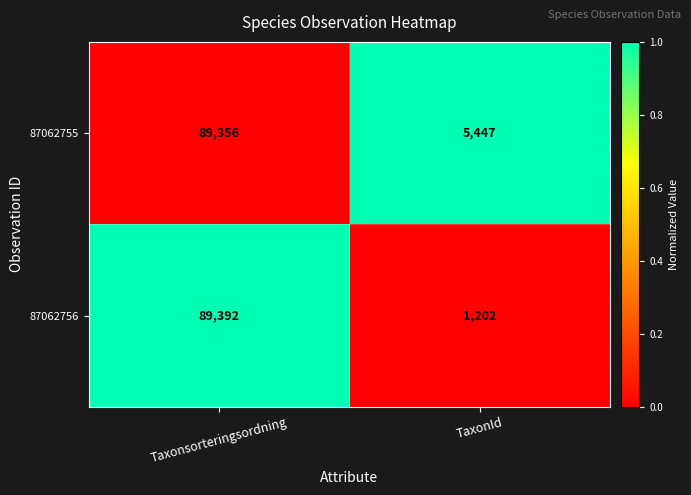

Which series has the largest total across all categories?

87062755